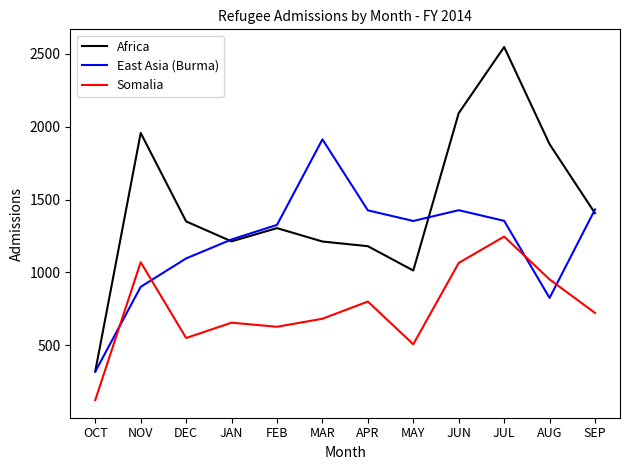

How many lines are shown in the chart?

3